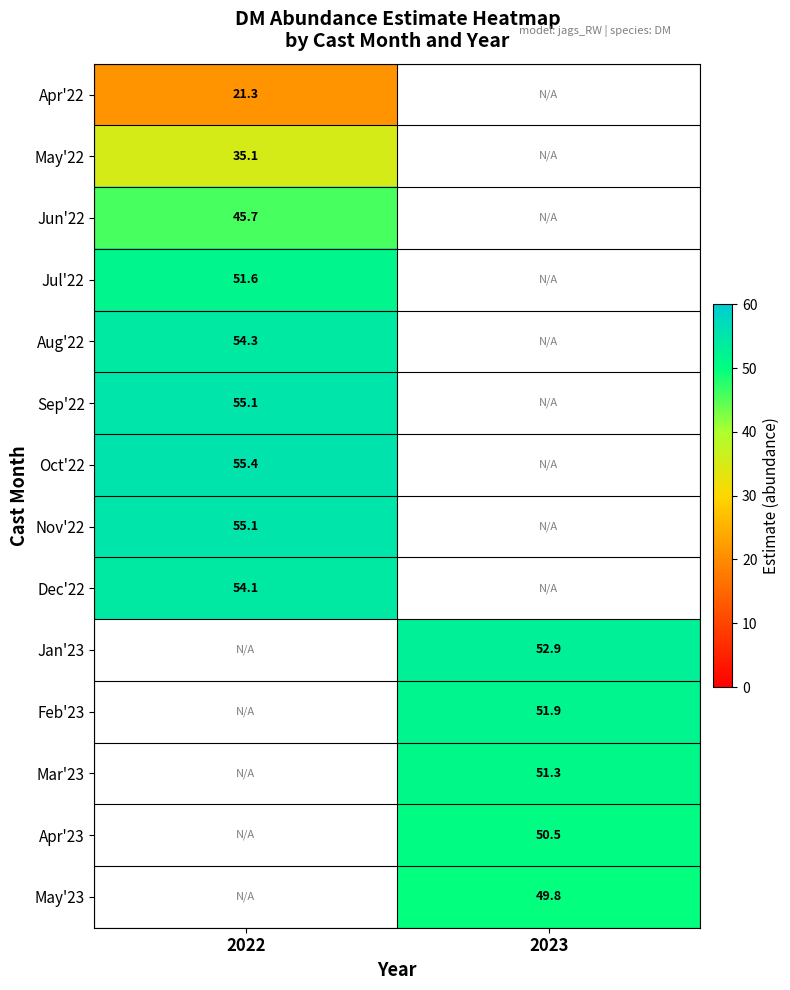

Is it true that Apr'23 equals 50.5 at 2023?

True